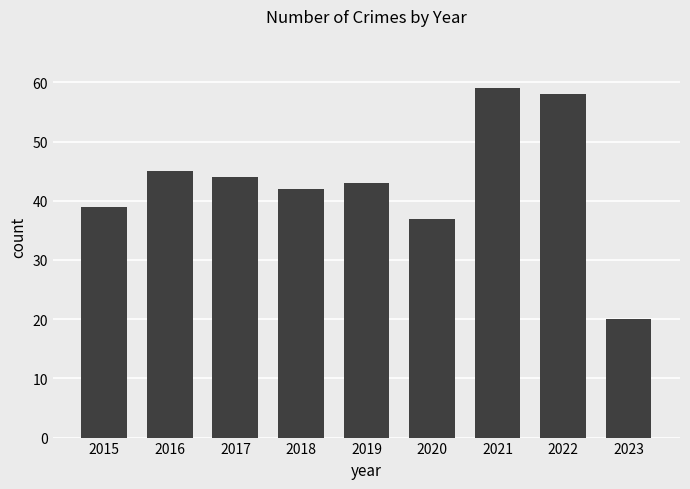

What is the difference between the maximum and minimum values?

39